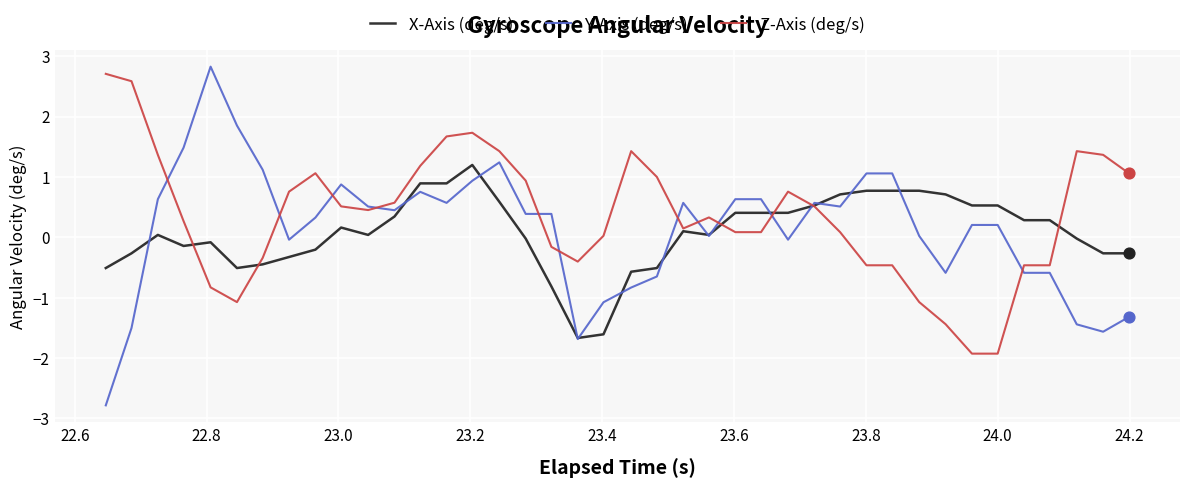

What is the minimum value for X-Axis (deg/s)?

-1.7